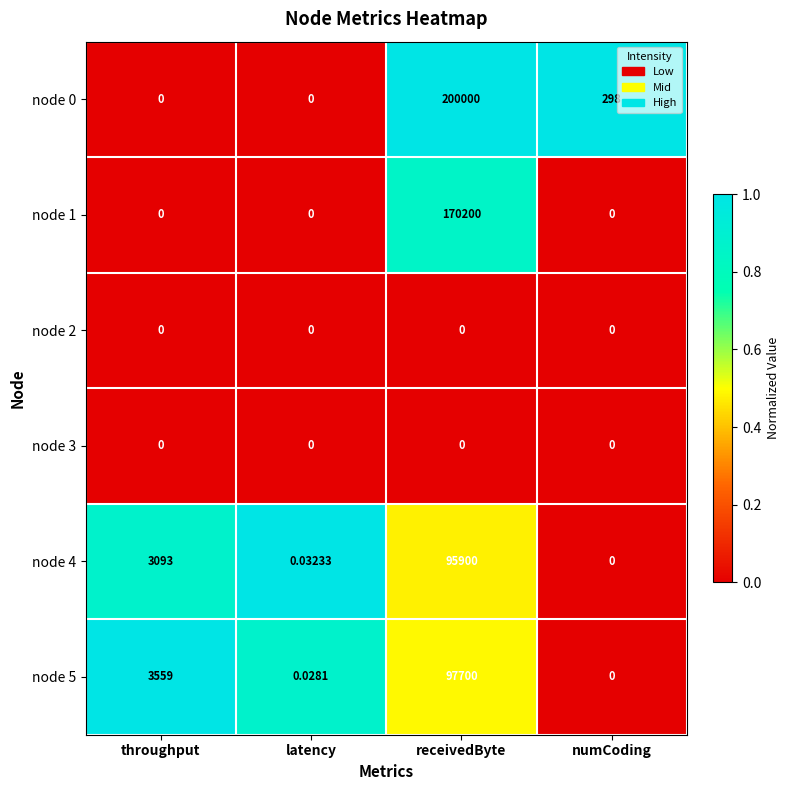

How many categories are shown in the chart?

4